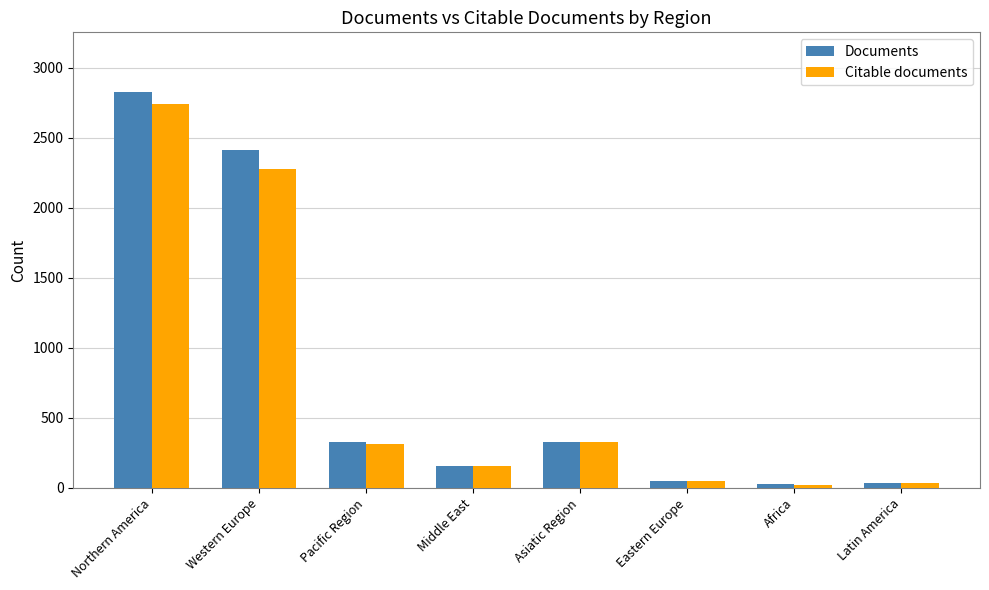

At which category is the sum across all series the highest?

Northern America